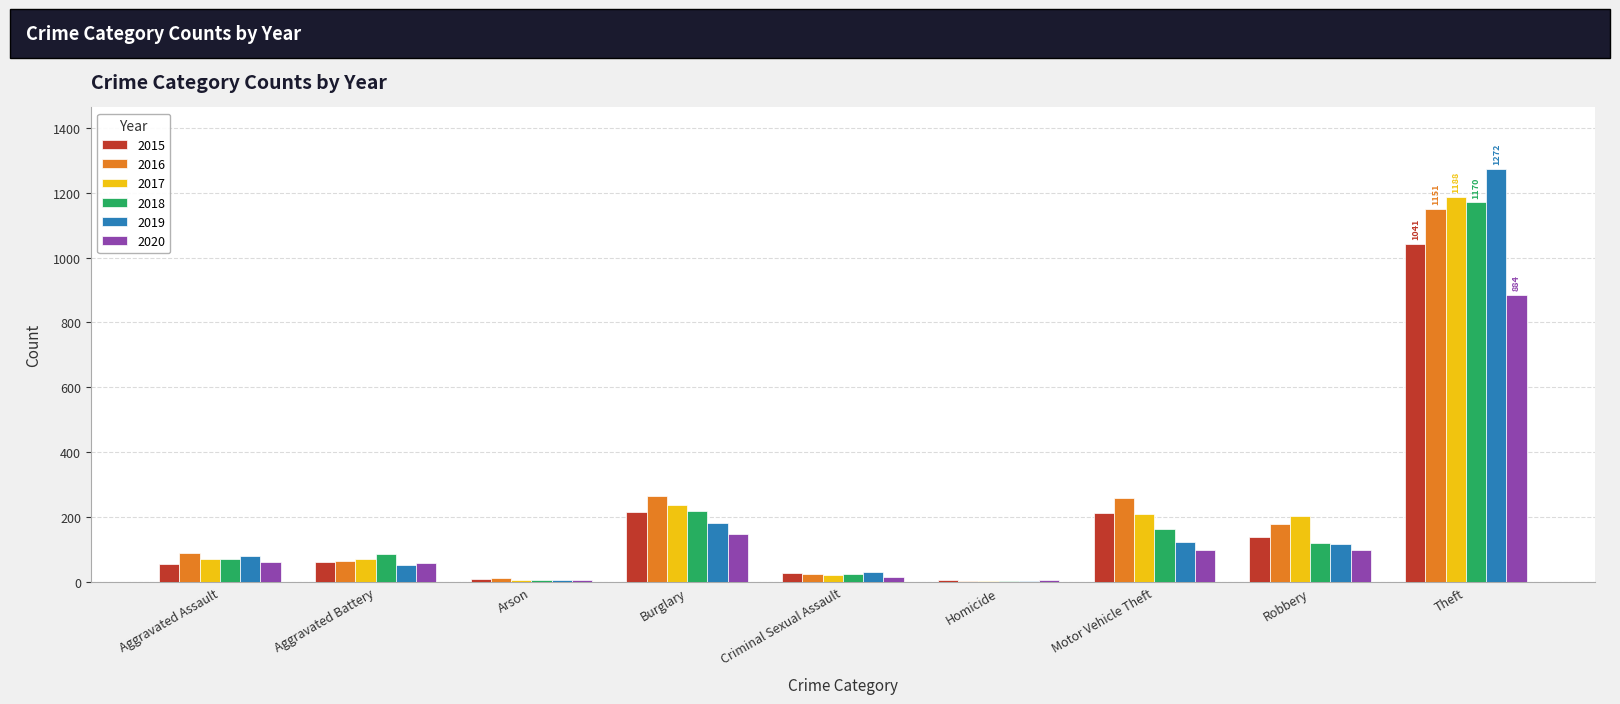

Where is 2020 nearest to the value 444?

Burglary